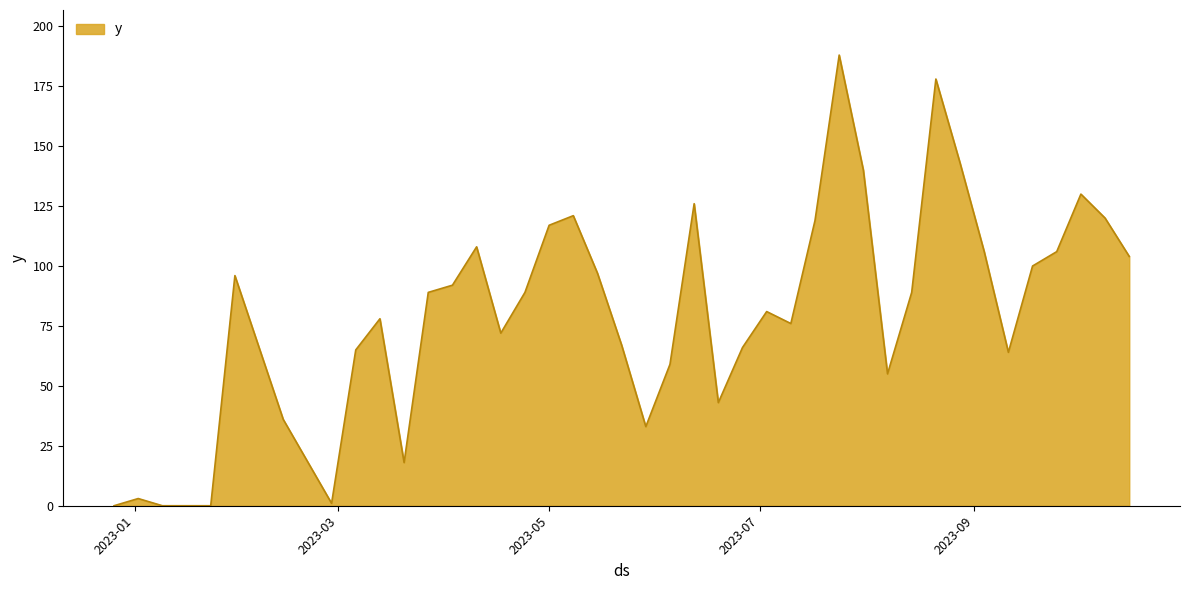

What is the difference between the maximum and minimum values?

188